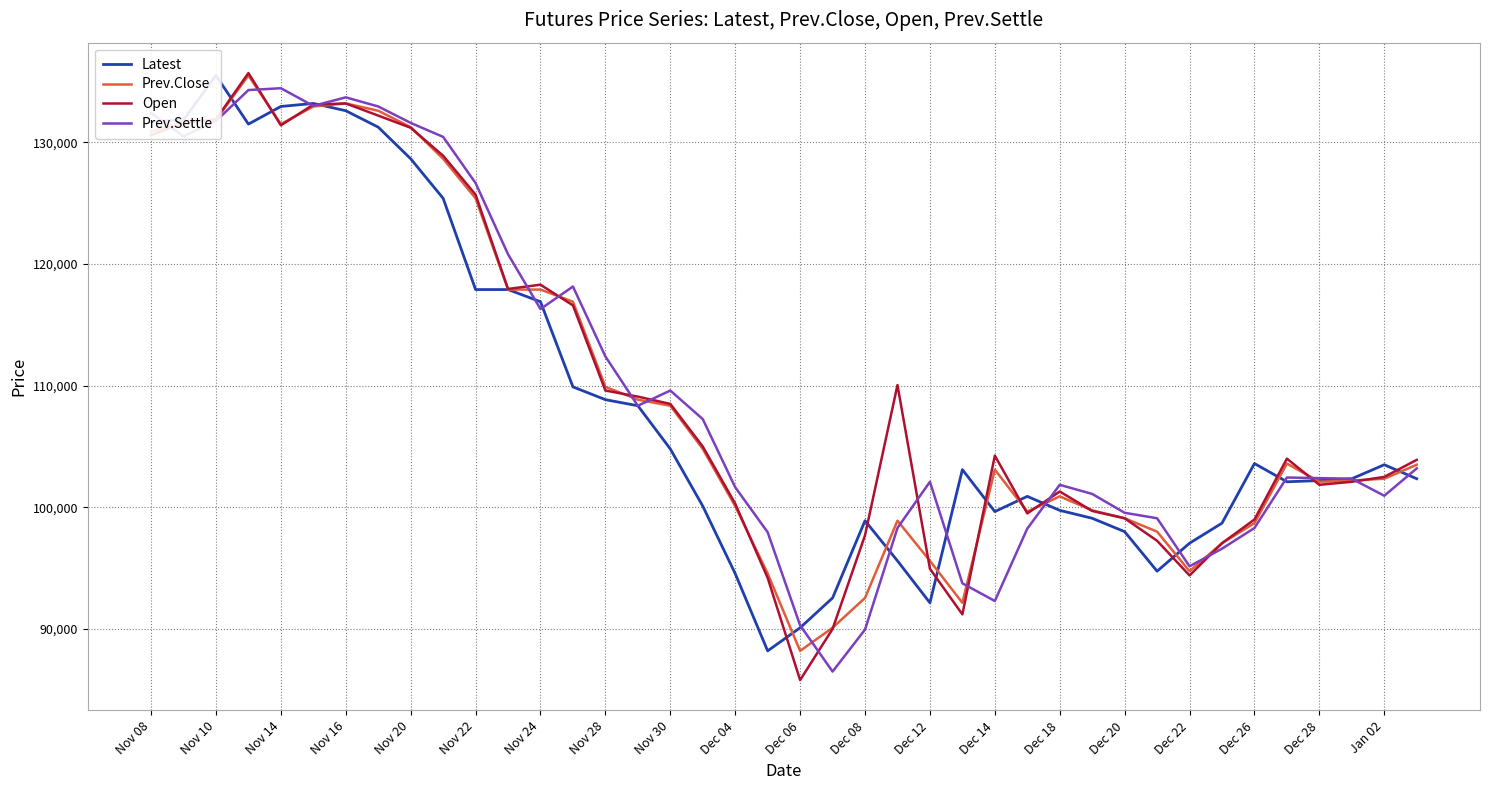

What is the difference between the second highest and minimum values in the Prev.Close series?

45000